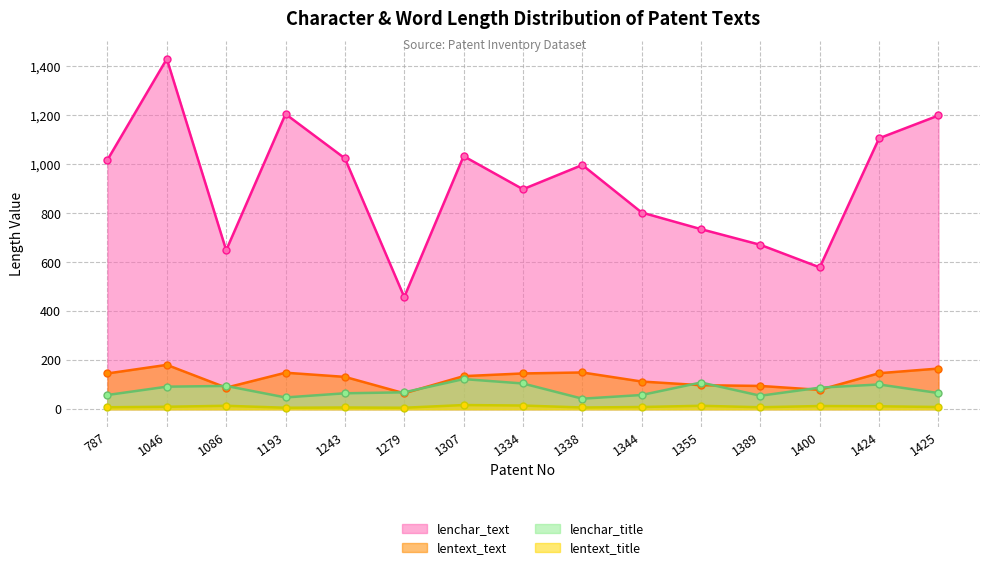

Which label corresponds to the largest value in the chart?

1046